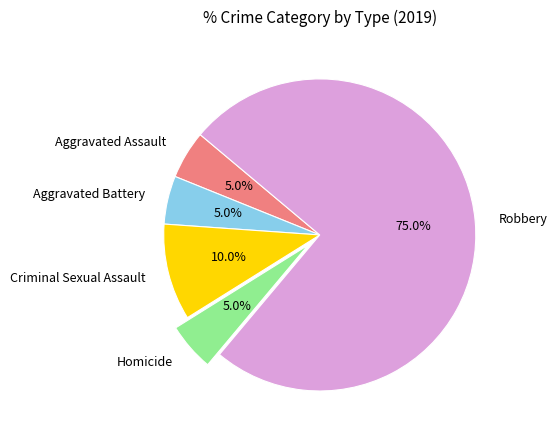

To the nearest percent, what percentage of the pie is Robbery?

75%